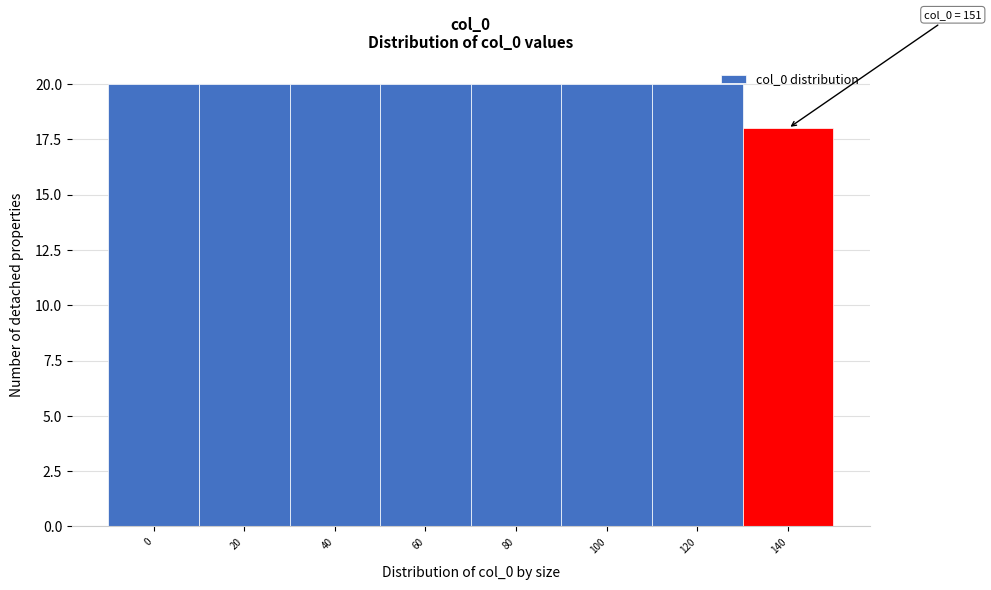

Reading left to right, what are all the values shown in this chart?

20	20	20	20	20	20	20	18